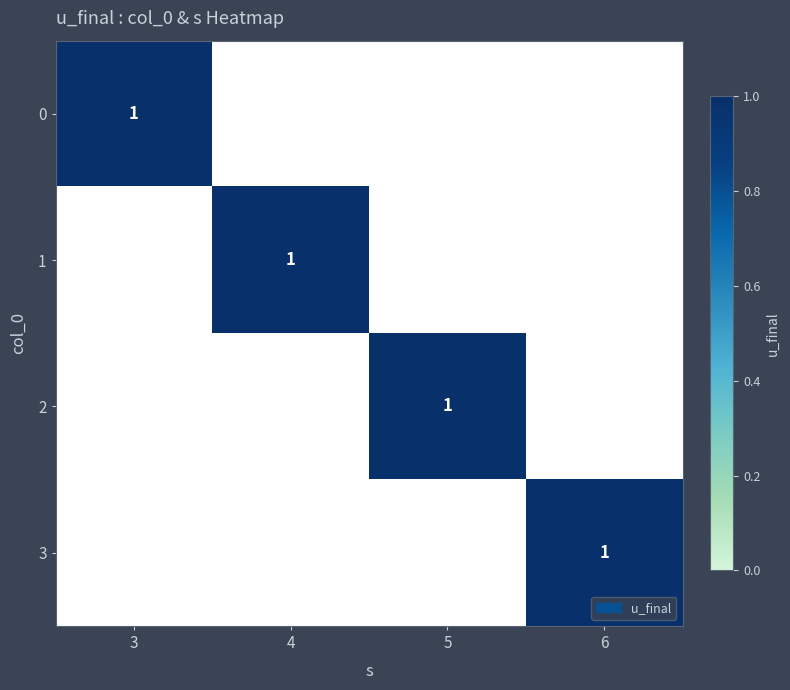

What is the difference between the maximum and minimum values in the 1 series?

1